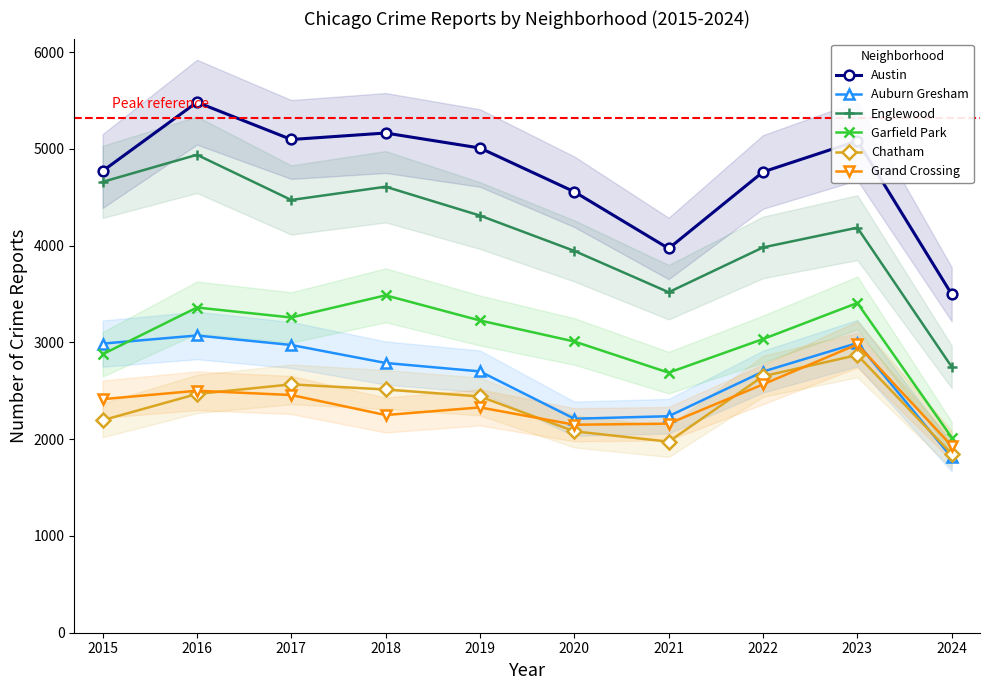

What is the difference between the second highest and minimum values in the Grand Crossing series?

635